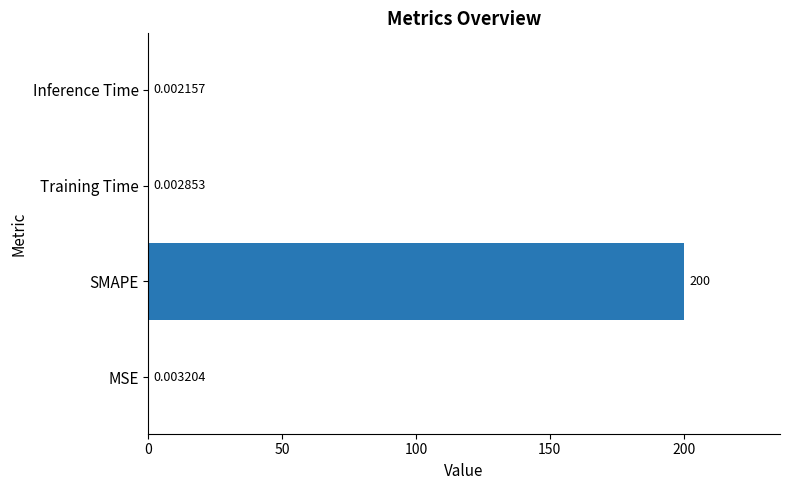

Which category has the highest value across all series?

SMAPE